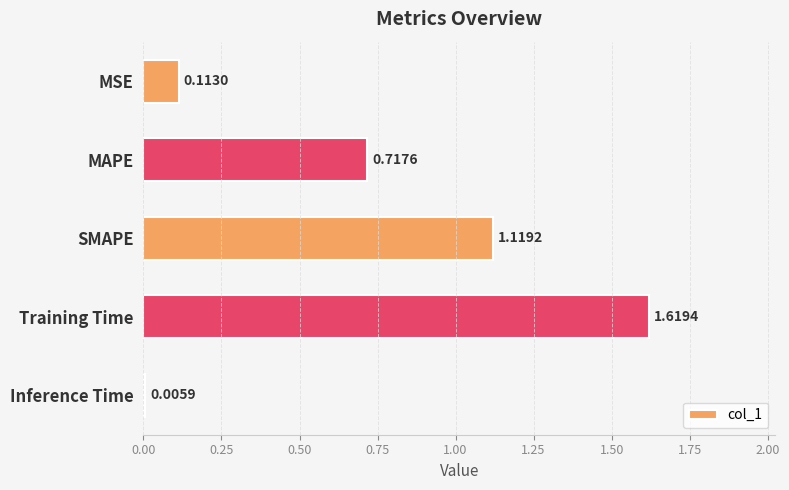

Which label corresponds to the largest value in the chart?

Training Time